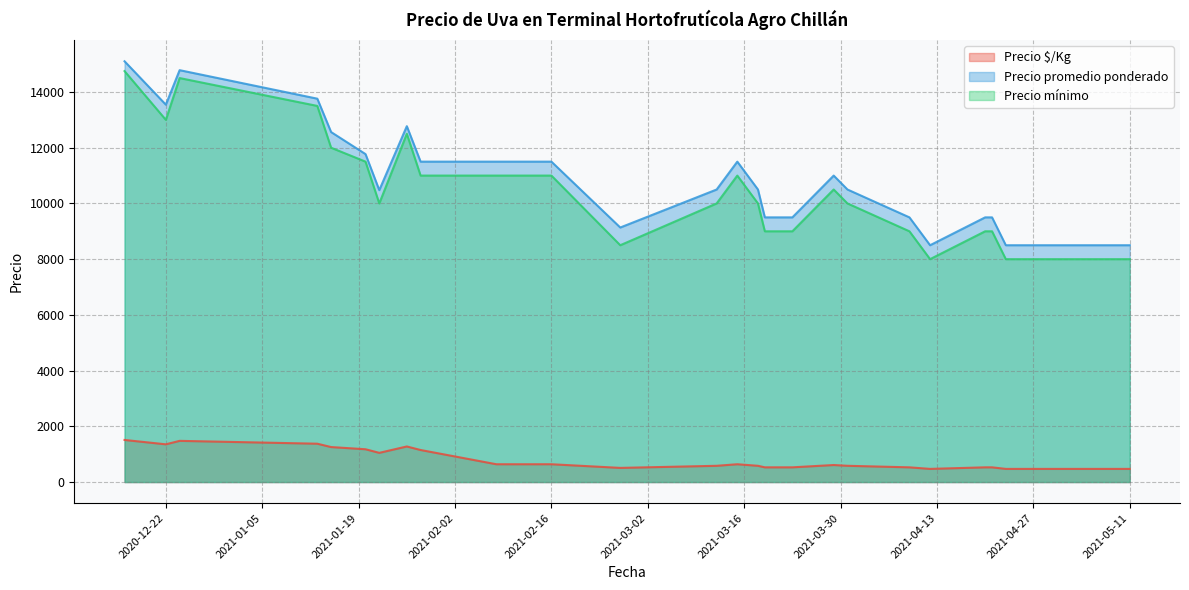

Which series has the widest spread of values?

Precio mínimo